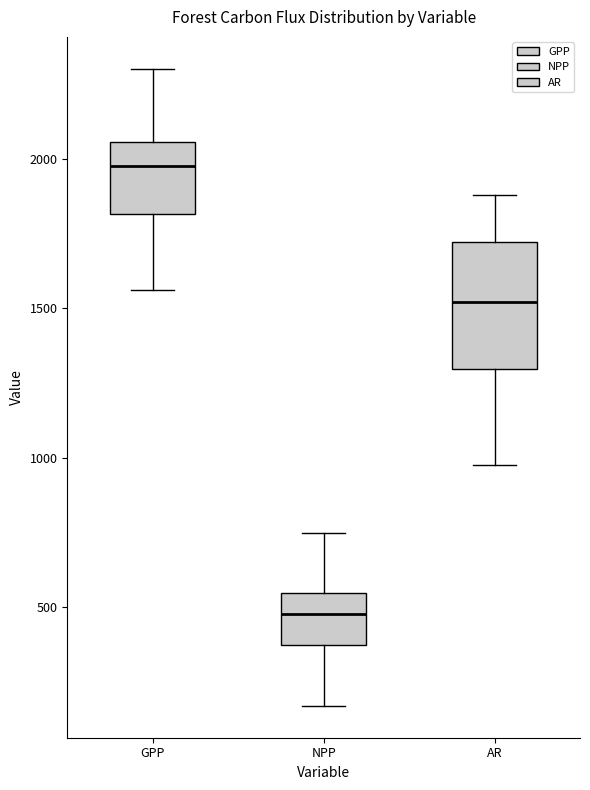

Which box has the highest median line?

GPP